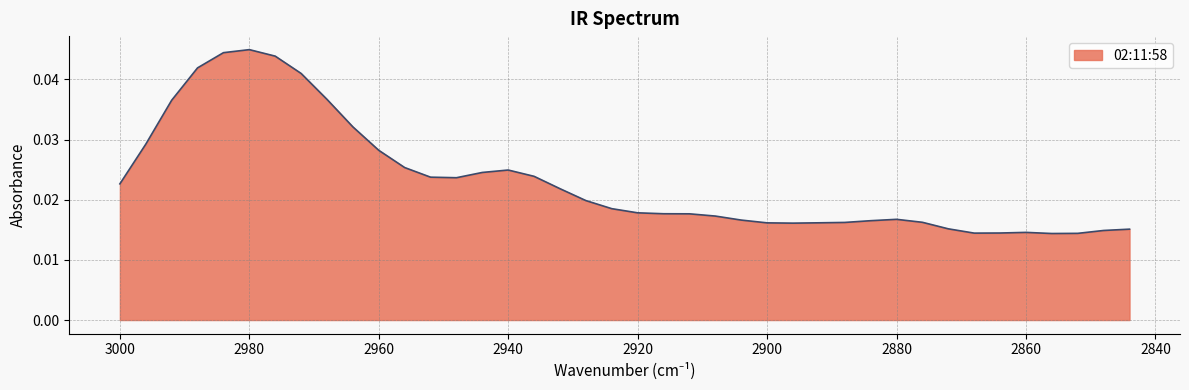

Between 2884 and 2892, which is larger?

2884